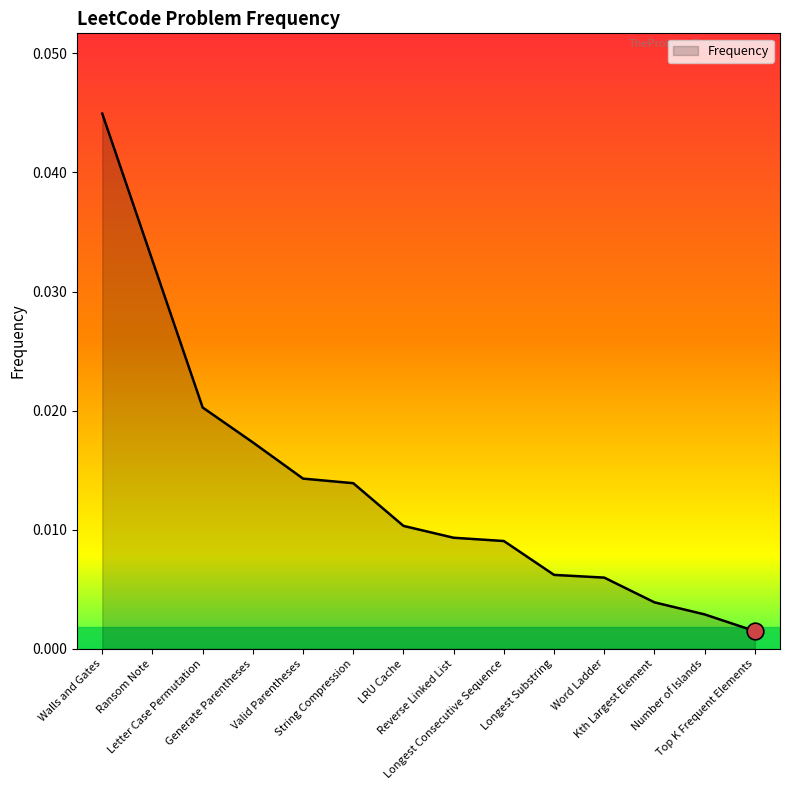

Is it true that the value at Kth Largest Element is 0.0?

False